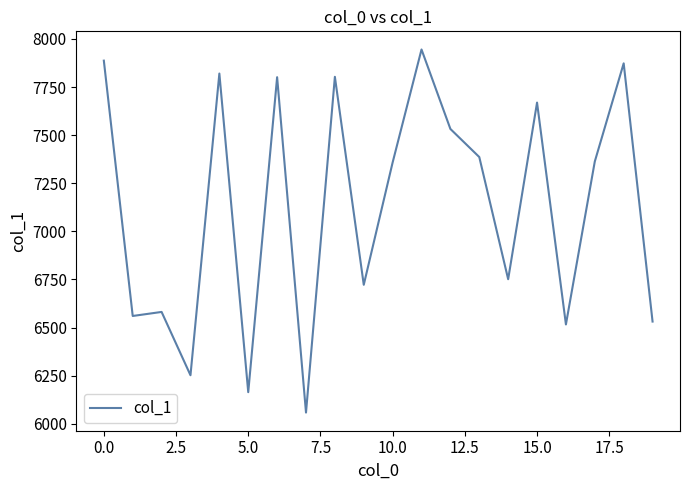

What is the maximum value shown in the chart?

7945